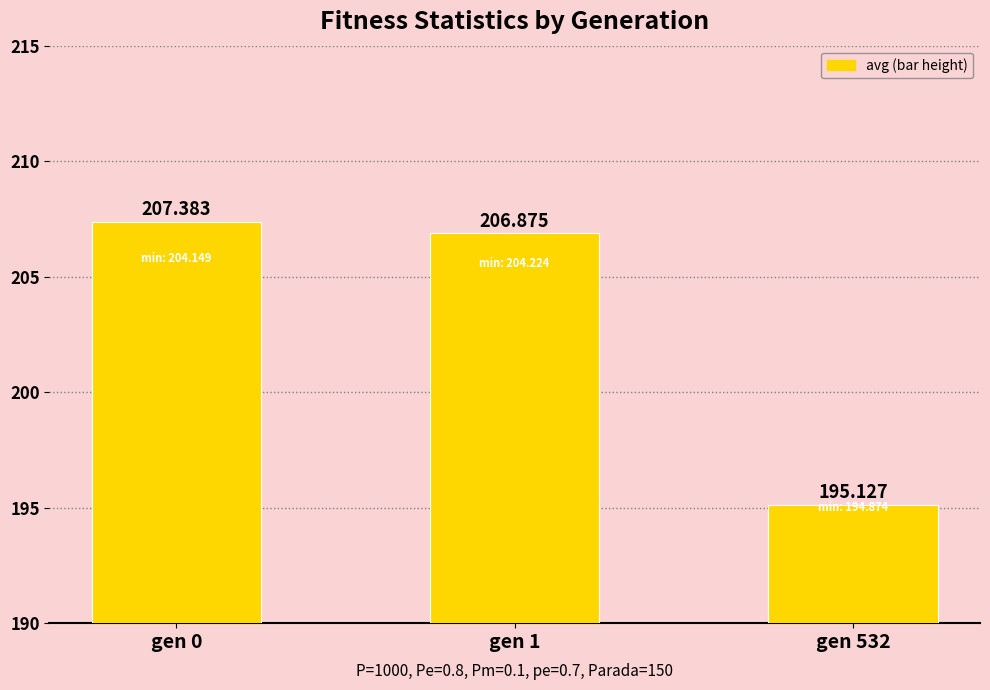

Is it true that the value at gen 1 is 206.9?

True